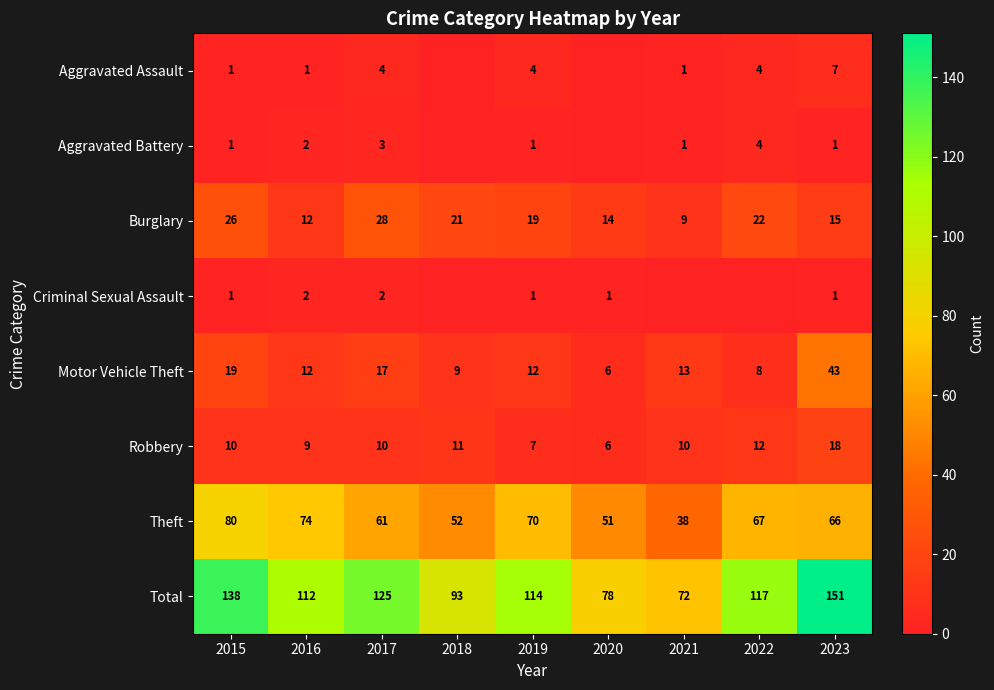

What is the highest value of the Burglary series?

28